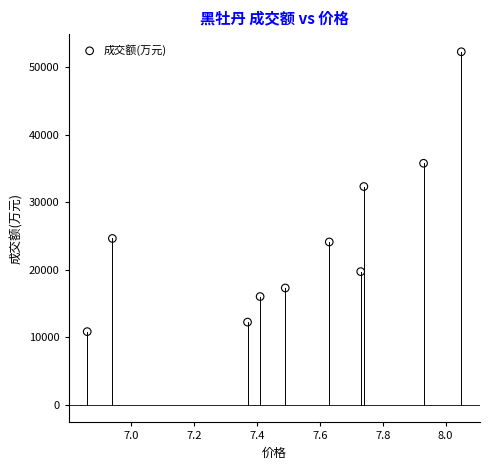

What is the average Y value?

24524